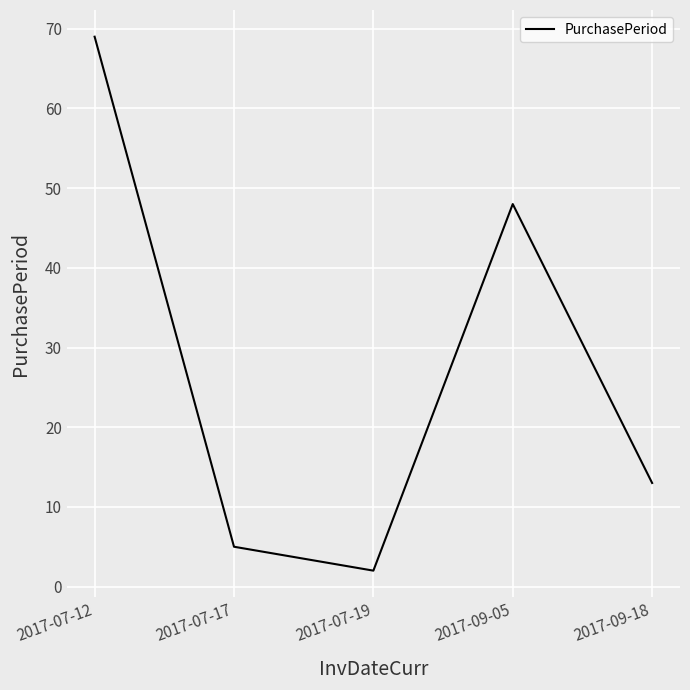

At which category does the chart reach its minimum across all series?

2017-07-19